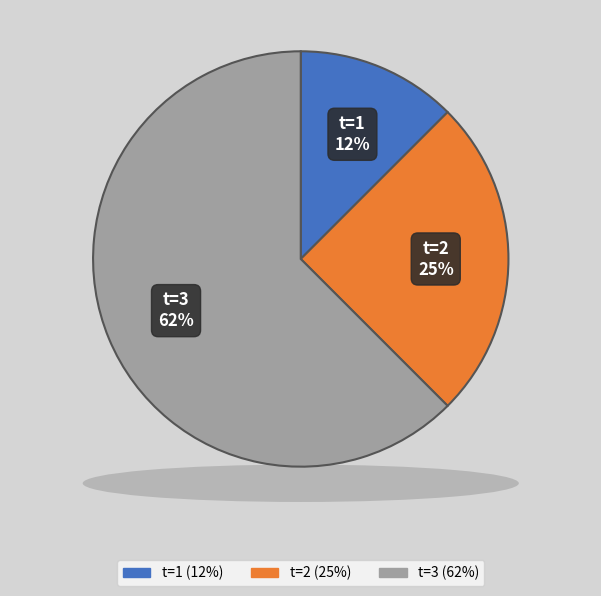

Do 1 and 4 together represent more than half of the pie?

No